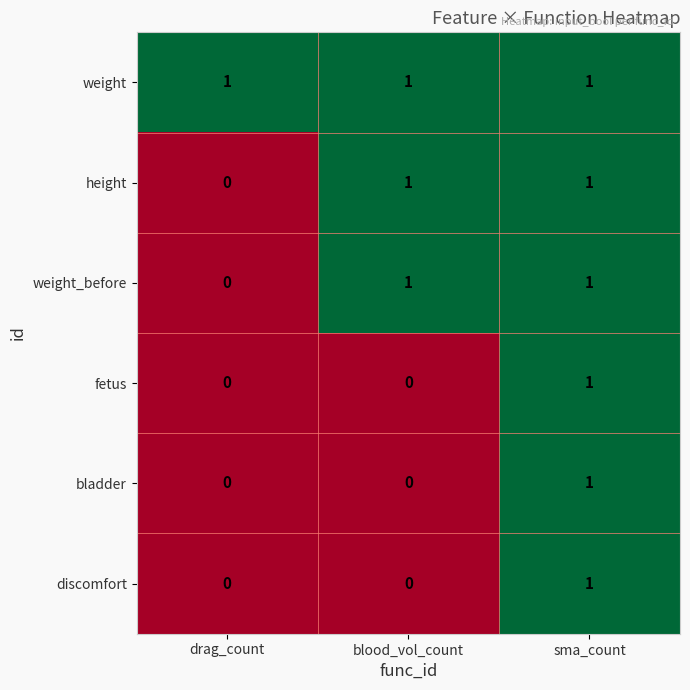

Which series has the largest total across all categories?

weight